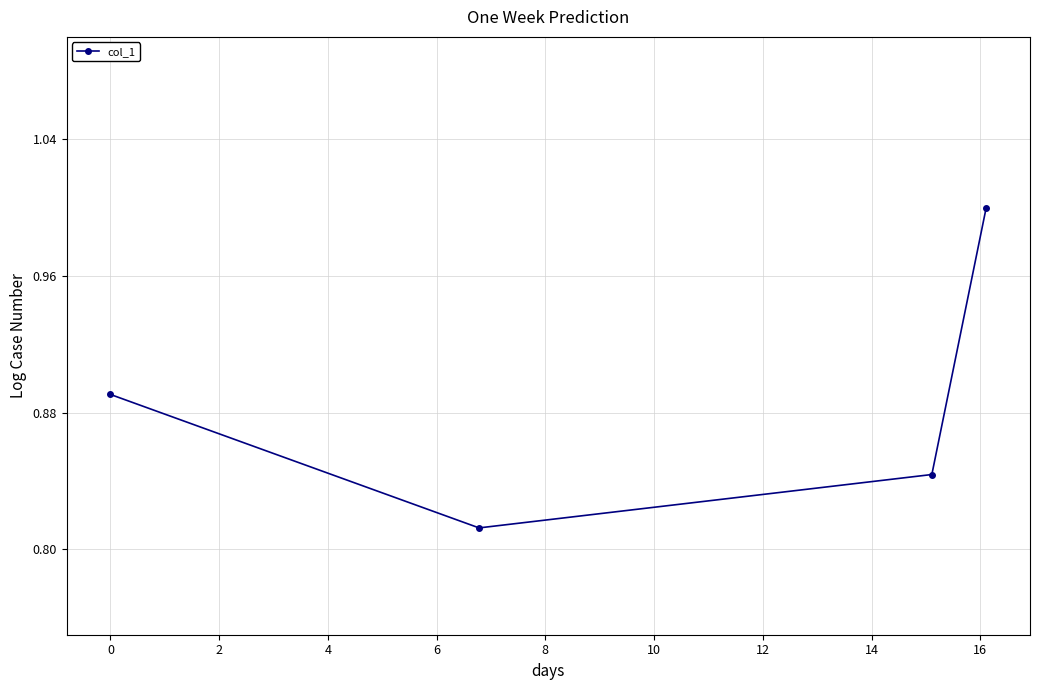

What is the sum of all values?

3.5